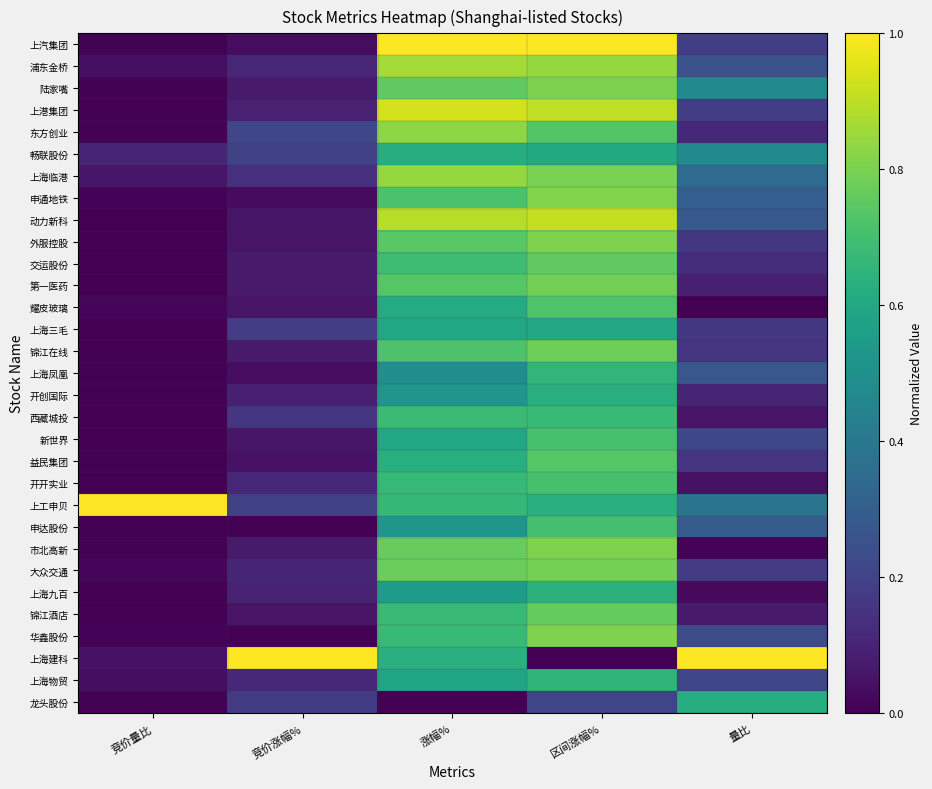

Rank the series by their maximum value, from highest to lowest.

上汽集团, 上工申贝, 上海建科, 上港集团, 动力新科, 浦东金桥, 上海临港, 东方创业, 申通地铁, 外服控股, 市北高新, 华鑫股份, 陆家嘴, 大众交通, 第一医药, 锦江在线, 锦江酒店, 交运股份, 益民集团, 耀皮玻璃, 开开实业, 新世界, 申达股份, 西藏城投, 上海凤凰, 上海物贸, 上海九百, 开创国际, 畅联股份, 龙头股份, 上海三毛